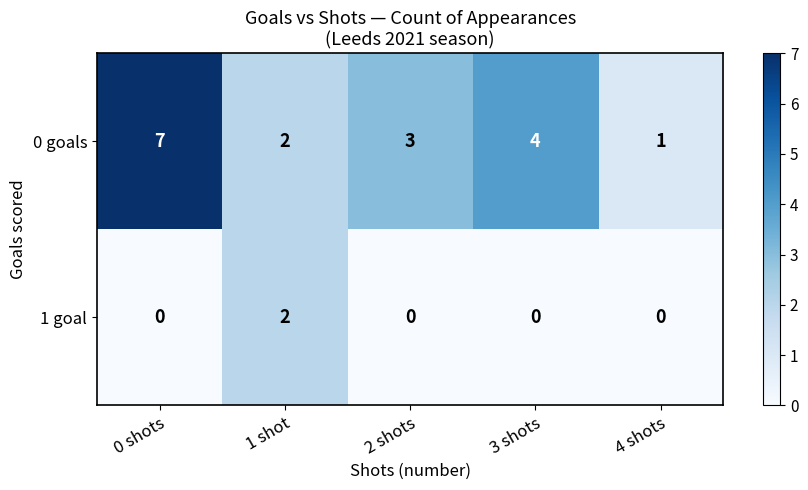

What is the sum of all 0 goals values?

17